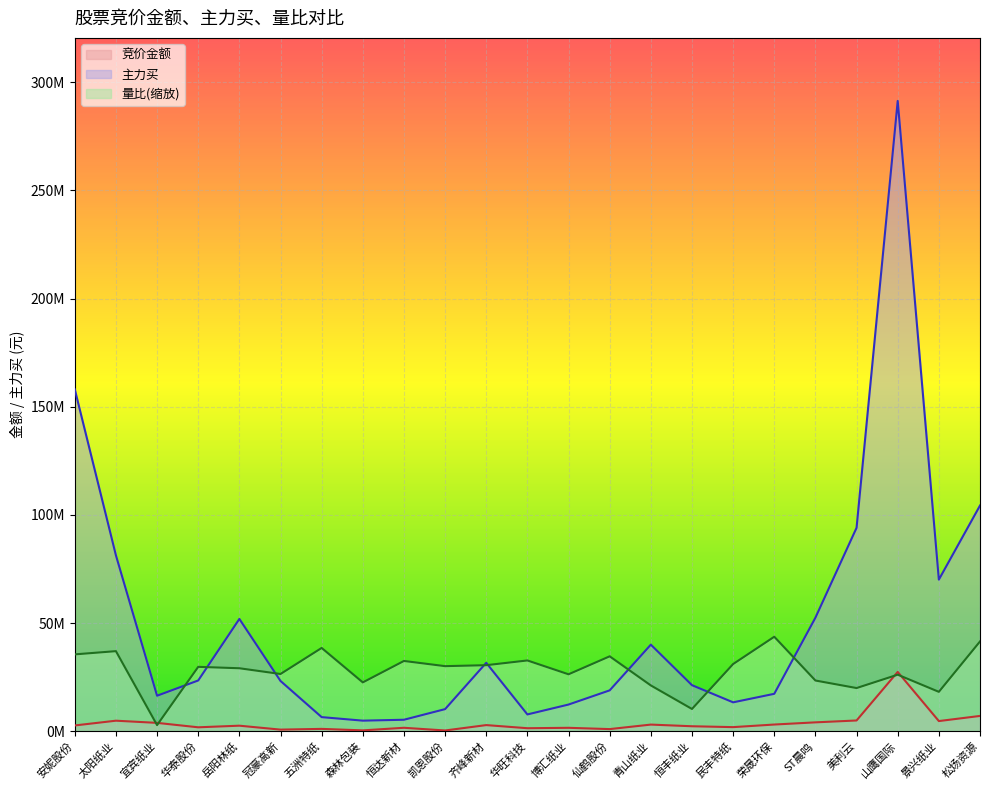

Which series has the largest range (max minus min)?

主力买